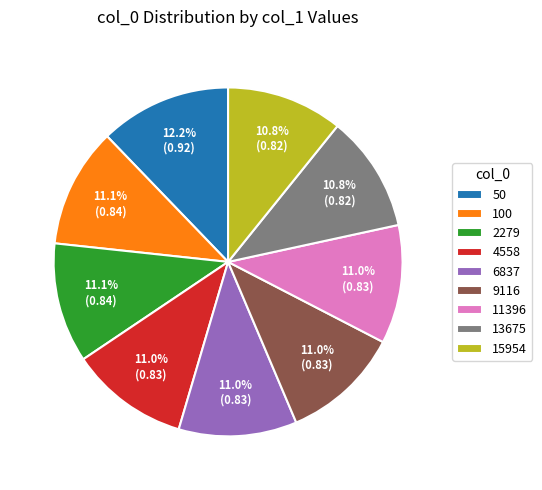

Do 13675 and 11396 together represent more than half of the pie?

No